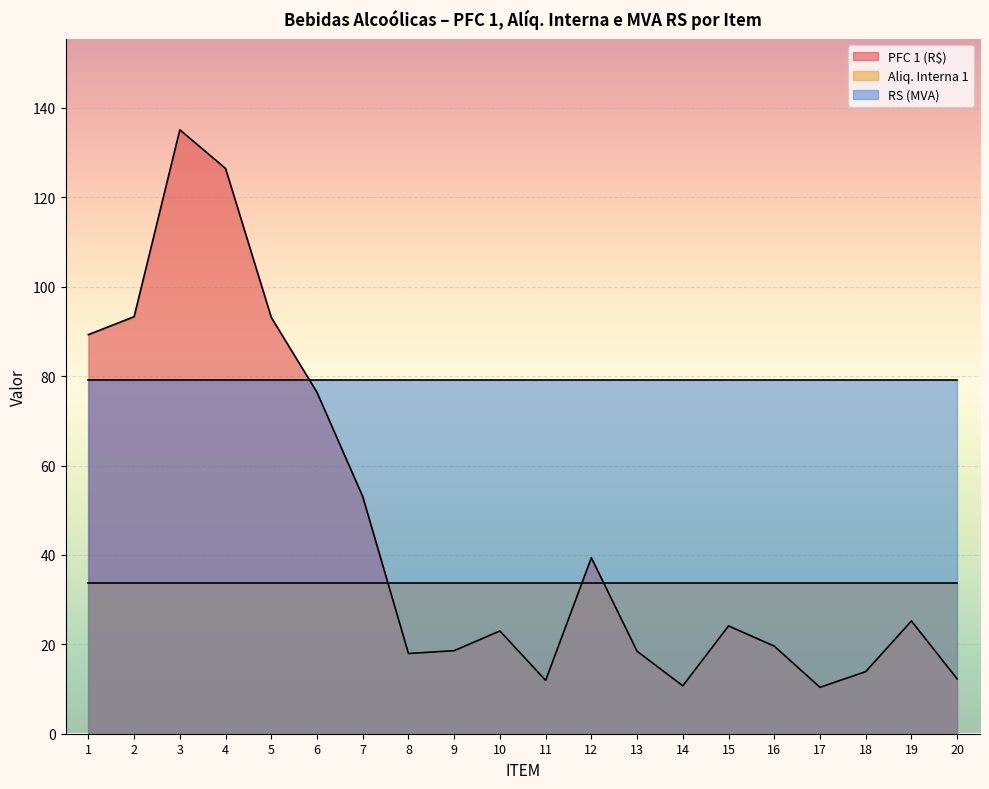

Rank the series at 13 from lowest to highest value.

PFC 1 (R$), Aliq. Interna 1, RS (MVA)